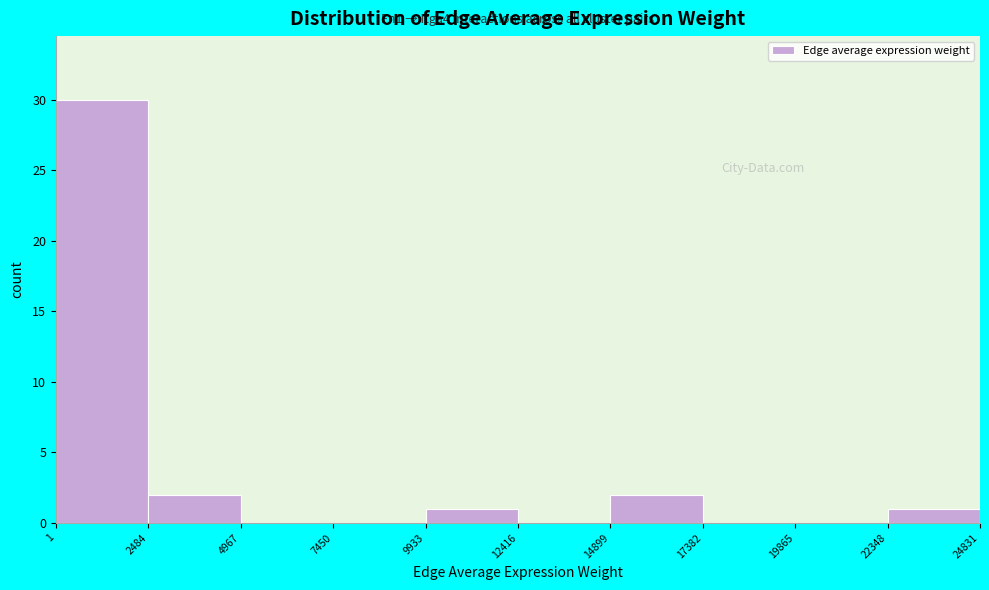

Which range on the x-axis has the tallest bar?

1 to 2484